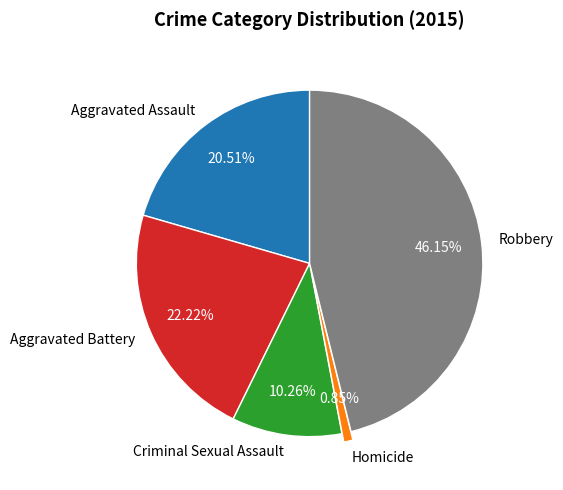

Combined, do Criminal Sexual Assault and Aggravated Assault account for over 50%?

No